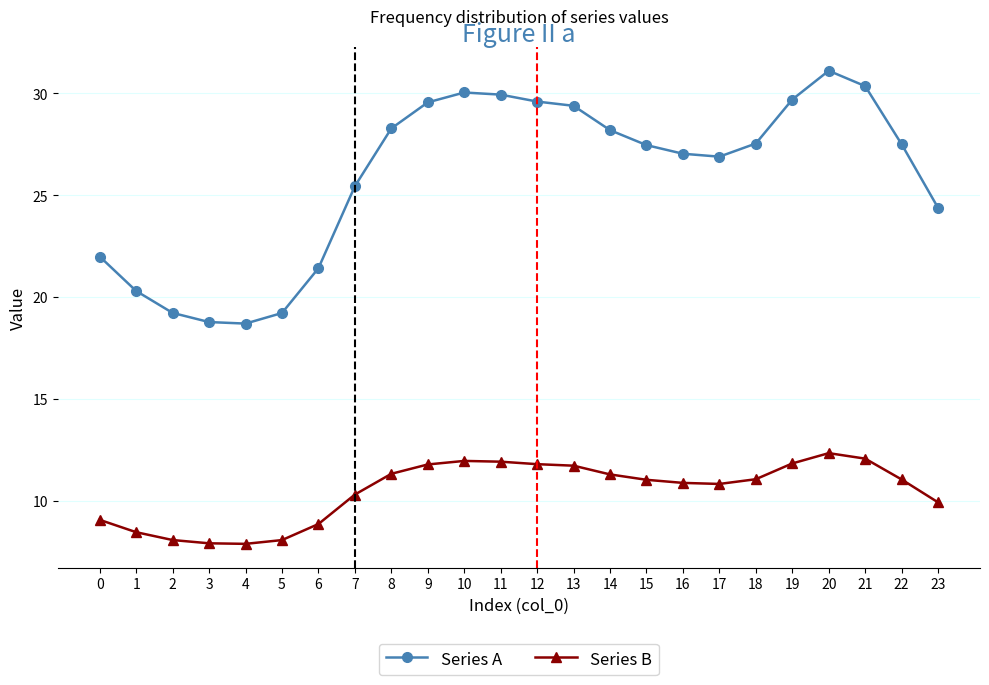

Where is Series A nearest to the value 24?

23